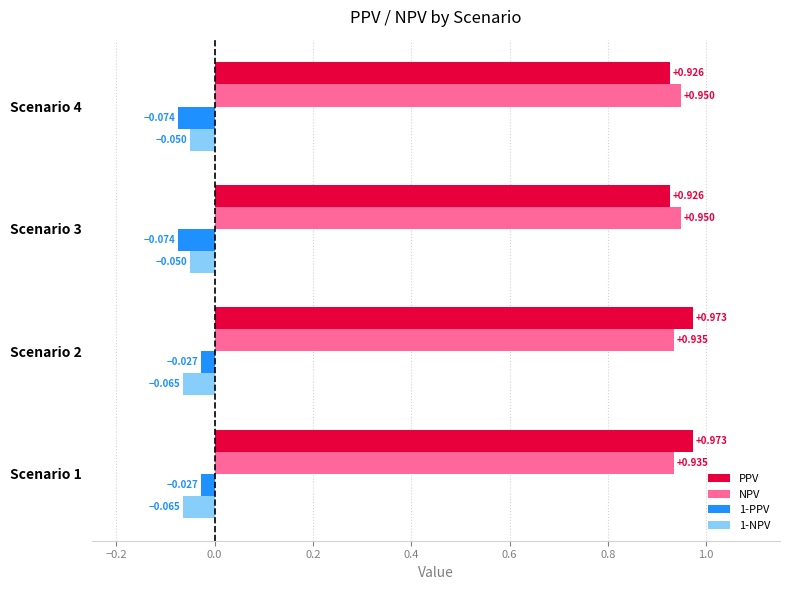

At how many categories does at least one series exceed 0?

4